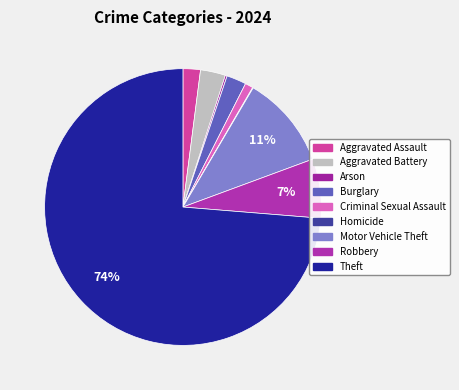

True or false: Theft accounts for 74% of the total.

True